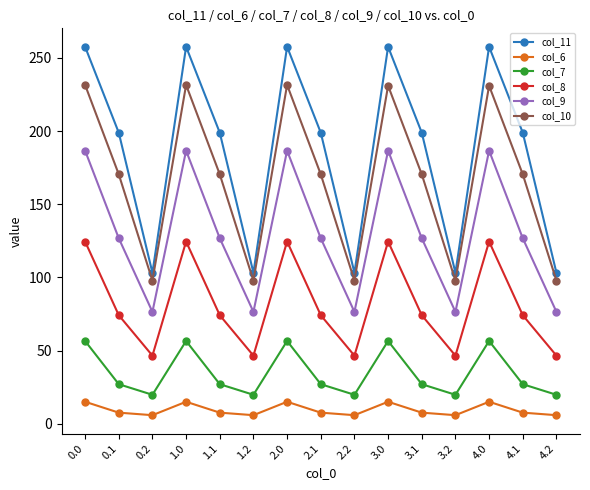

Where is the first local maximum for col_6?

1.0